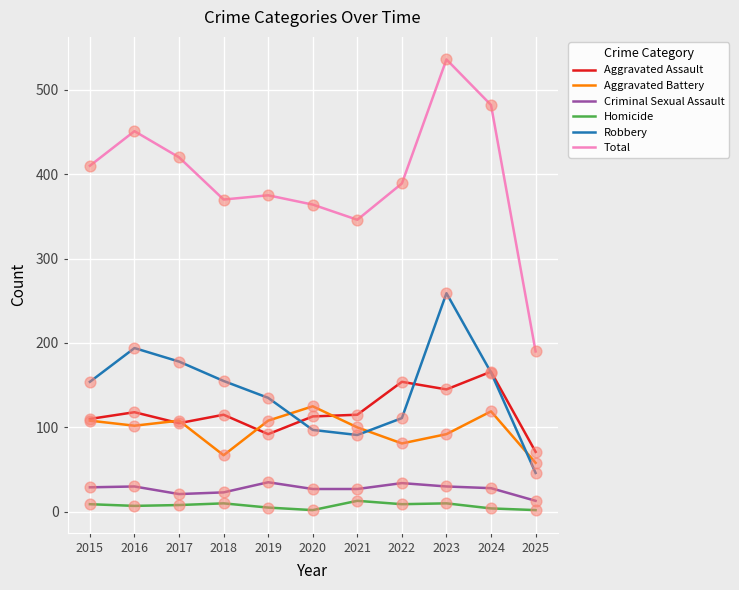

Which series changed the most between 2015 and 2024?

Total